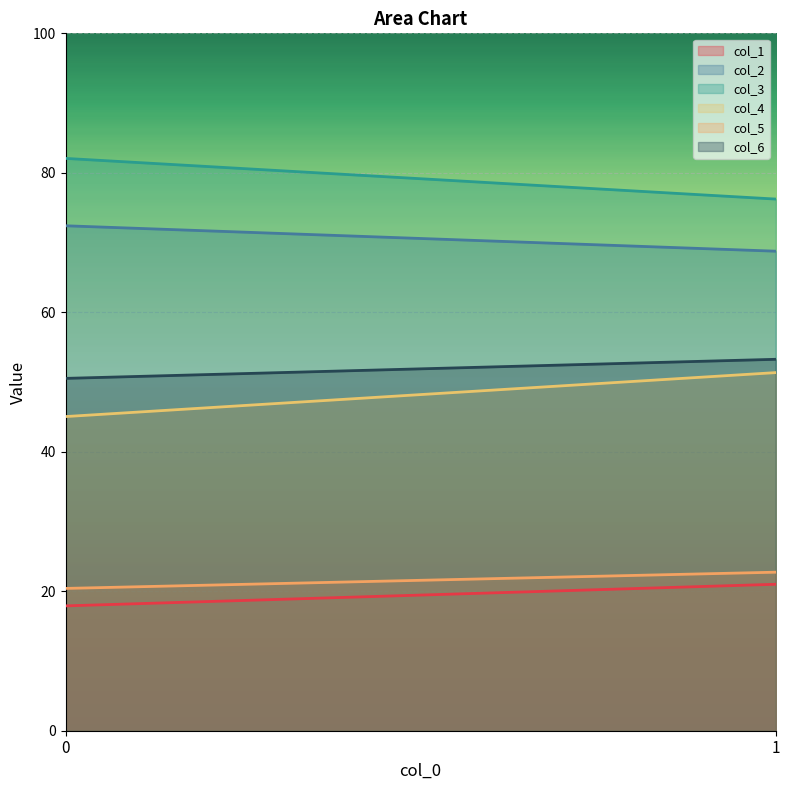

Which series has the largest total across all categories?

col_3